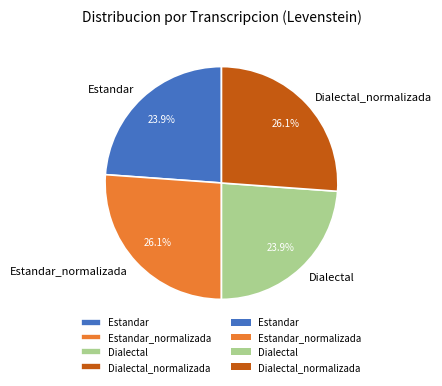

To the nearest percent, what is the average slice percentage?

25%